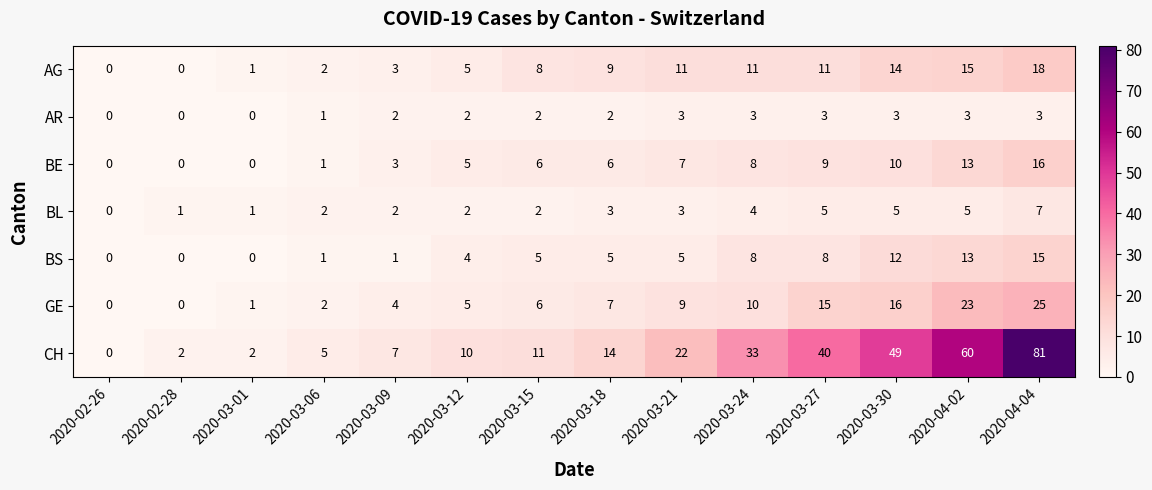

List the series in order of their peak value, highest first.

CH, GE, AG, BE, BS, BL, AR